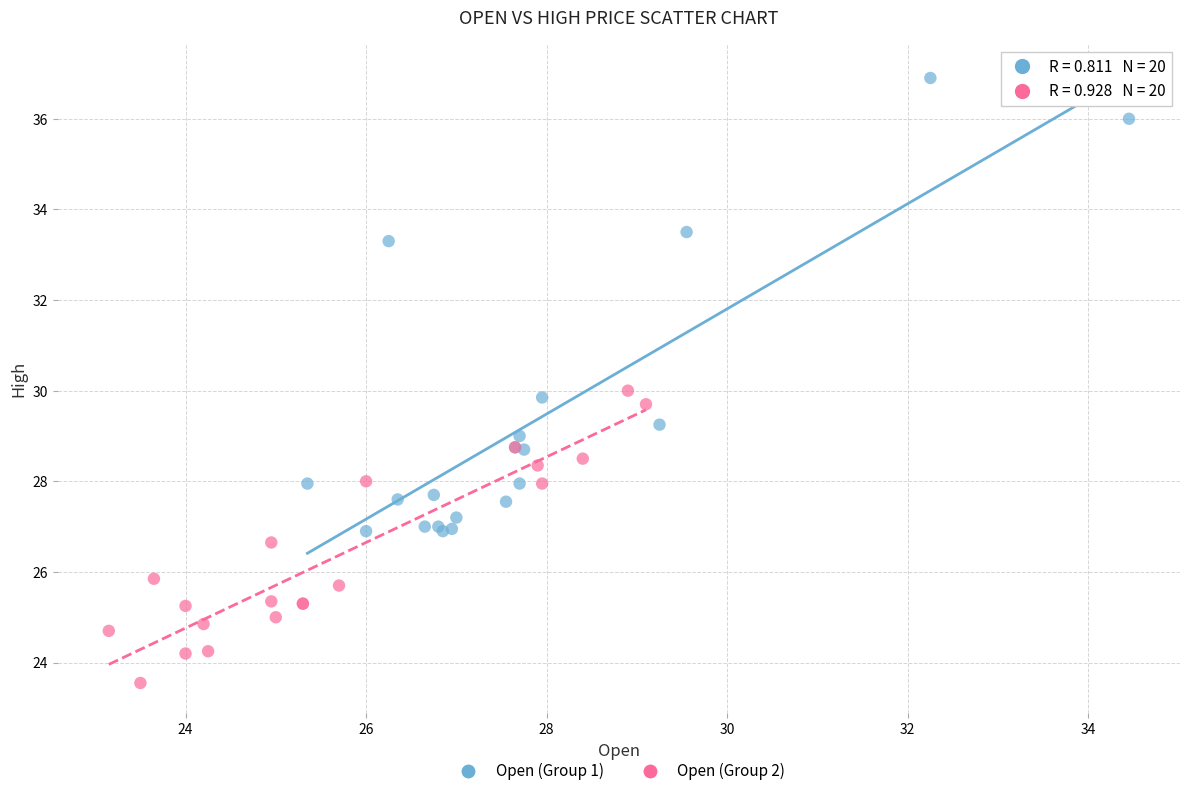

Which series has the largest Y range (max minus min)?

Open (Group 1)